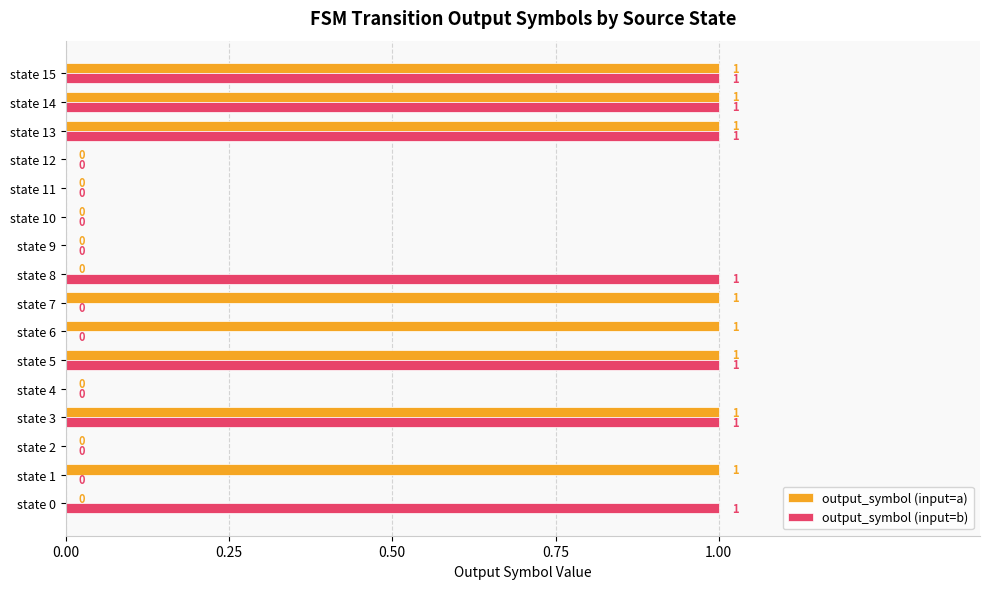

Which series has the largest total across all categories?

output_symbol (input=a)